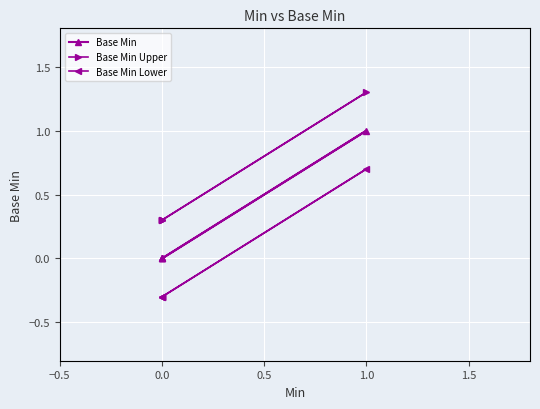

Which series has the widest spread of values?

Base Min